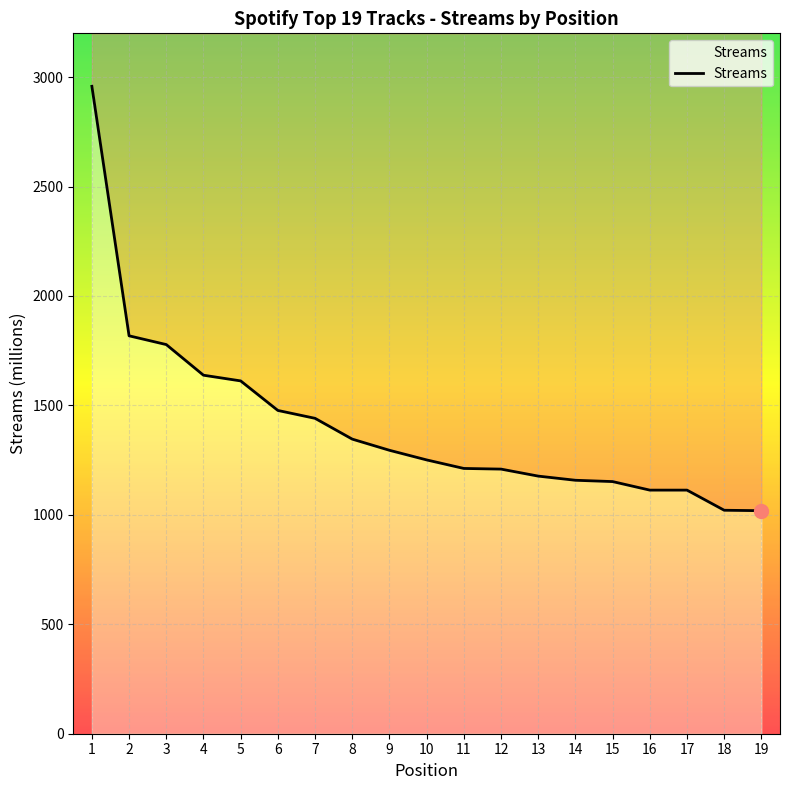

List the labels in order of value, largest first.

1, 2, 3, 4, 5, 6, 7, 8, 9, 10, 11, 12, 13, 14, 15, 16, 17, 18, 19